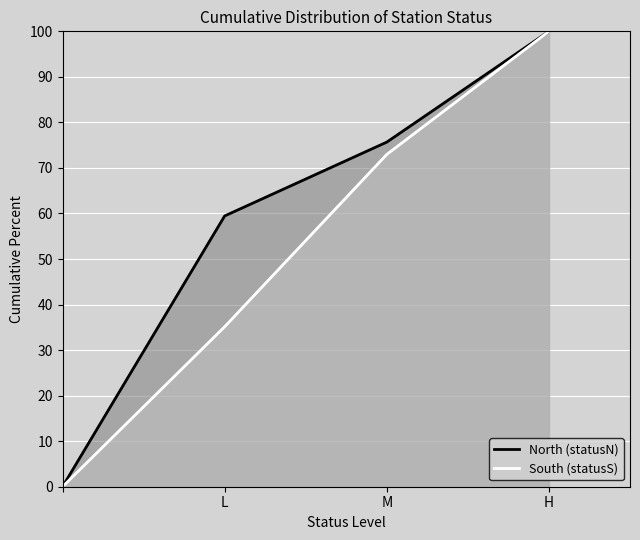

List the series in order of their overall mean, lowest first.

South (statusS), North (statusN)